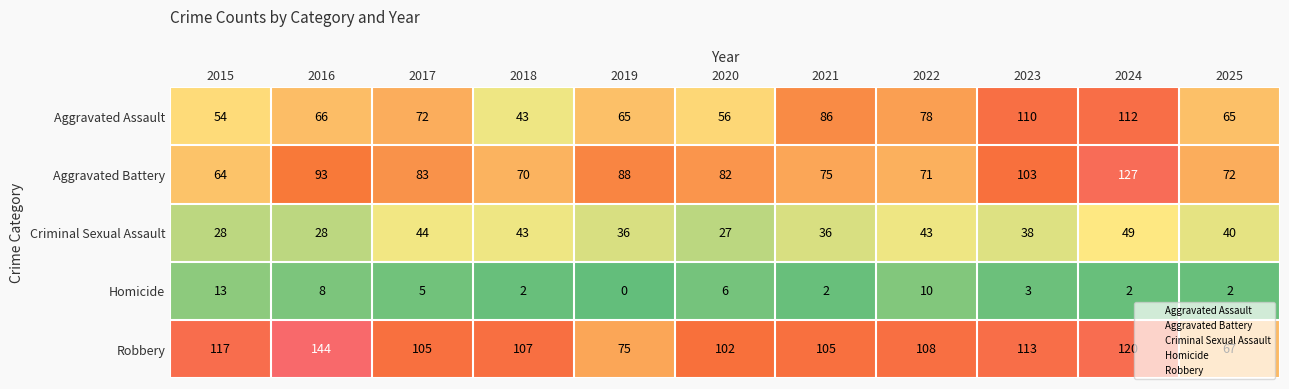

How many categories are shown in the chart?

11